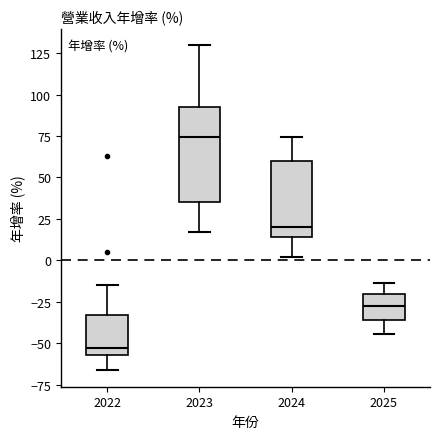

Which box has the lowest median line?

2022